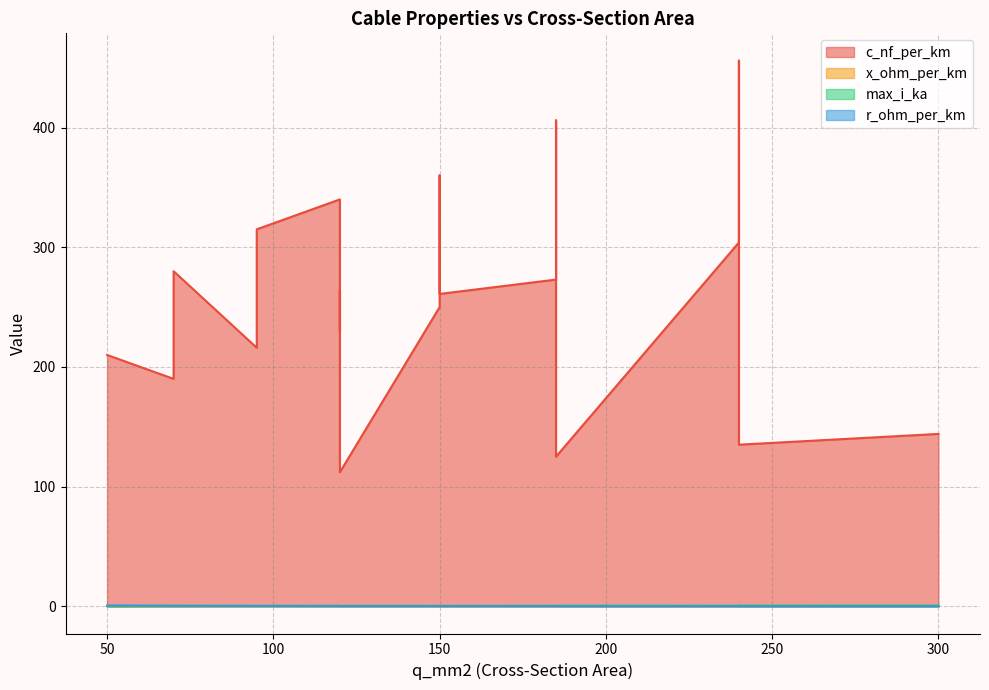

Does the chart have visible grid lines?

Yes